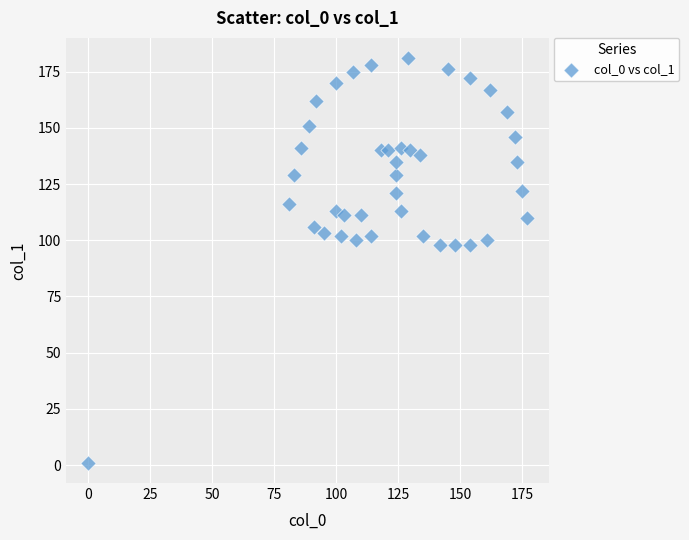

What is the range of X values (max minus min)?

177